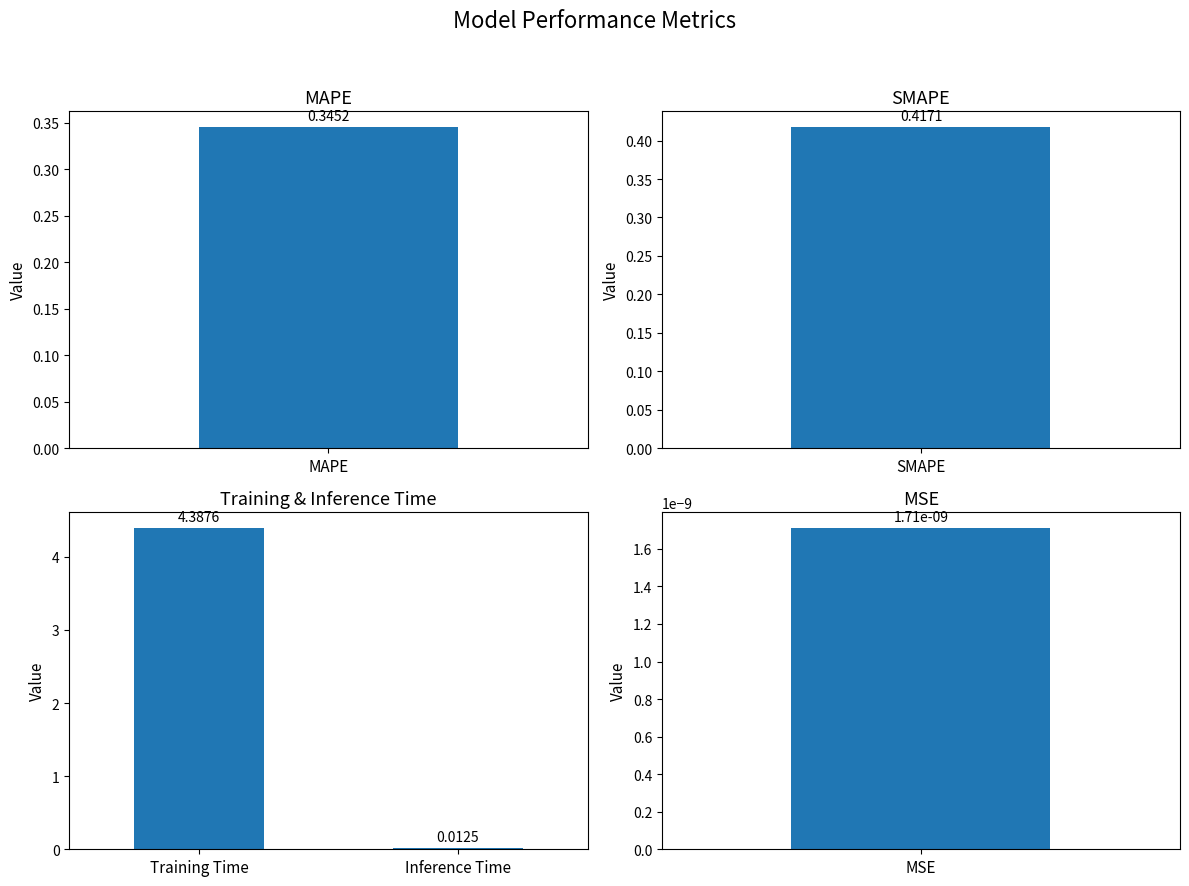

What is the average value?

2.2